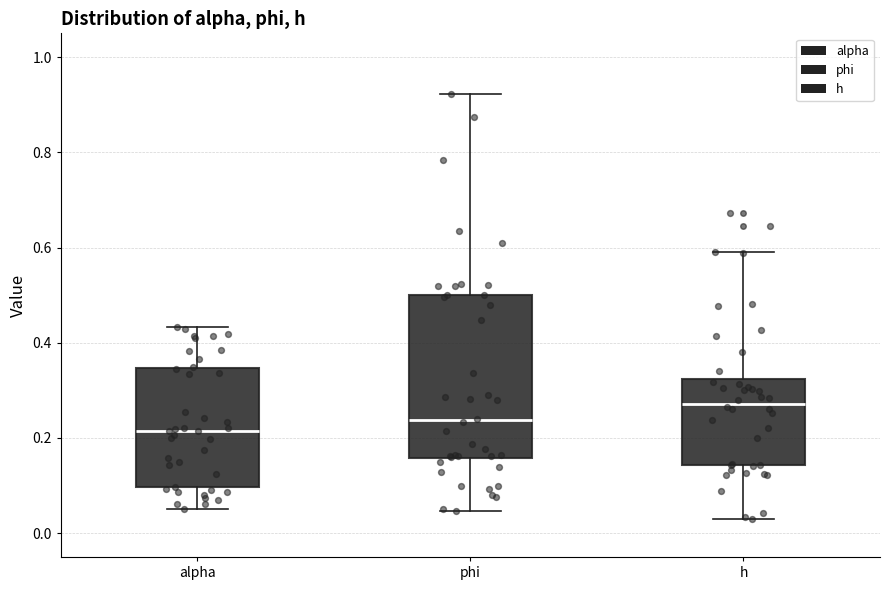

Where does the median line of the box for alpha sit on the y-axis? The values are not printed on the chart, so give them approximately, as read against the axis.

0.22